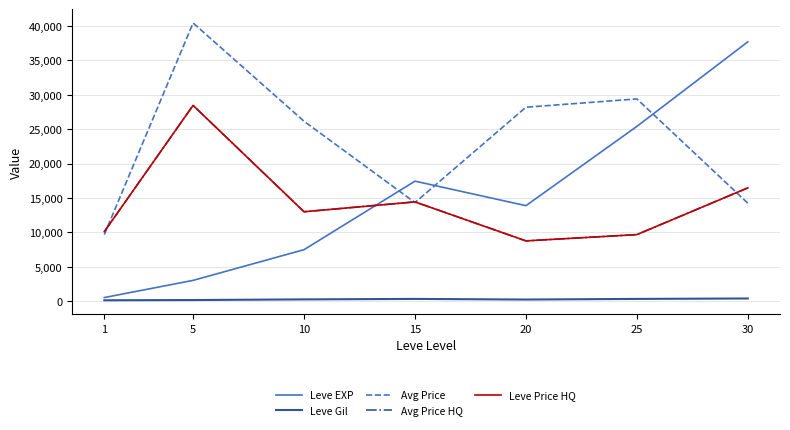

Reading left to right, transcribe all the data shown in this chart.

Leve EXP: 1=510.2	5=3008.3	10=7475.0	15=17445.0	20=13876.7	25=25410.0	30=37715.0
Leve Gil: 1=113.0	5=149.3	10=242.5	15=312.0	20=220.8	25=312.7	30=375.2
Avg Price: 1=9675.3	5=40454.0	10=26157.8	15=14327.7	20=28199.5	25=29405.0	30=14239.0
Avg Price HQ: 1=10097.8	5=28466.7	10=12991.0	15=14424.8	20=8754.8	25=9665.7	30=16463.2
Leve Price HQ: 1=10097.8	5=28466.7	10=12991.0	15=14424.8	20=8754.8	25=9665.7	30=16463.2